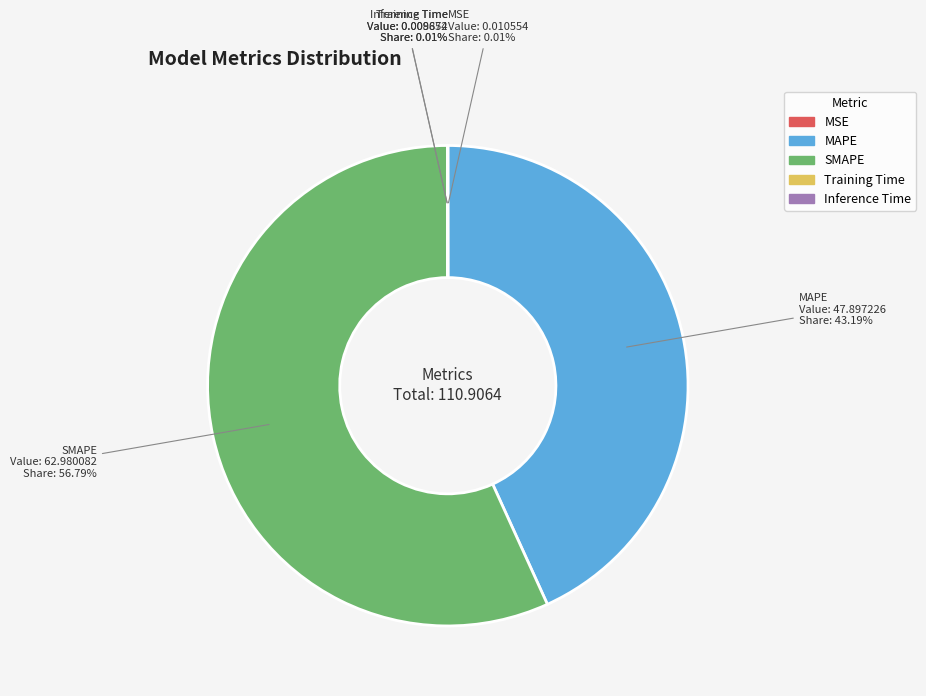

Which category has the biggest portion of the pie?

SMAPE